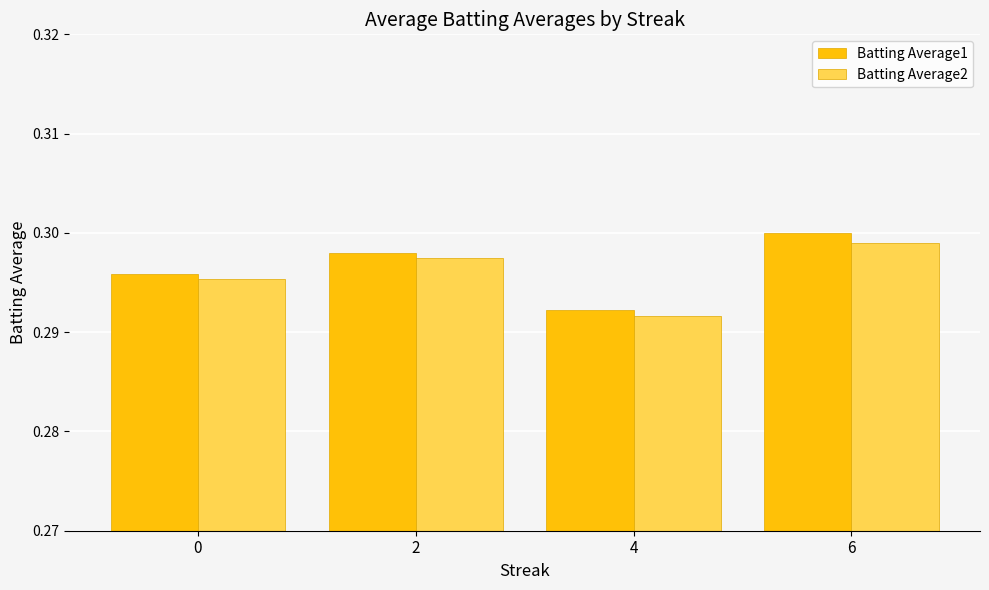

At which category is the sum across all series the highest?

6